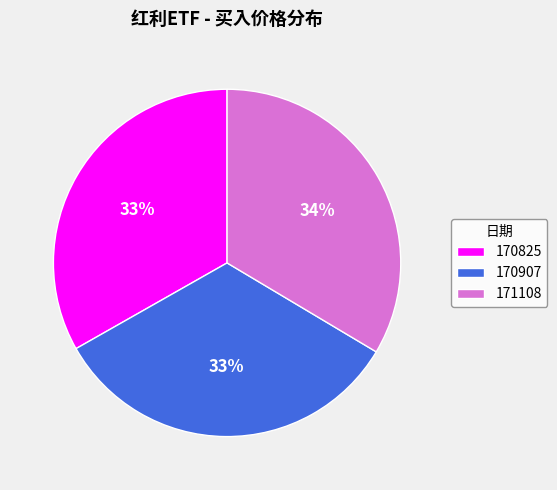

How many slices are in this pie chart?

3